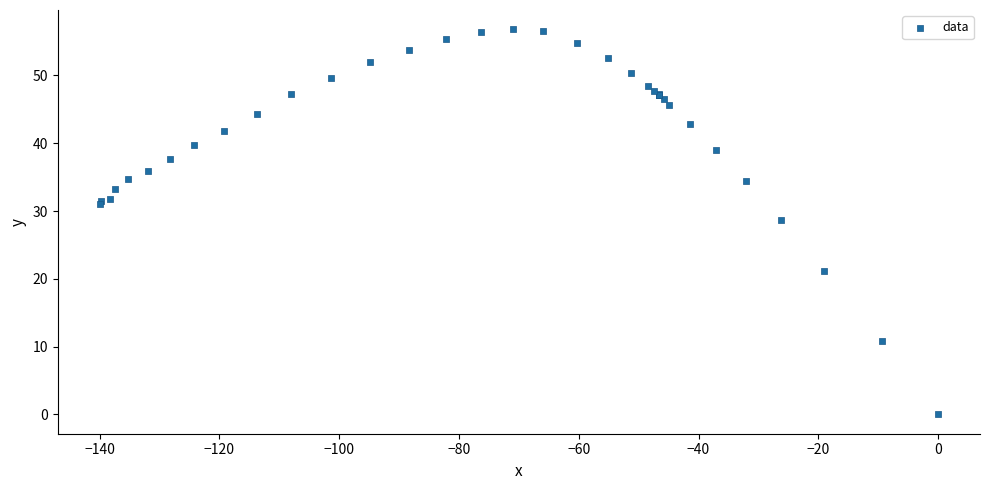

What Y value in the scatter plot is closest to 28?

28.7